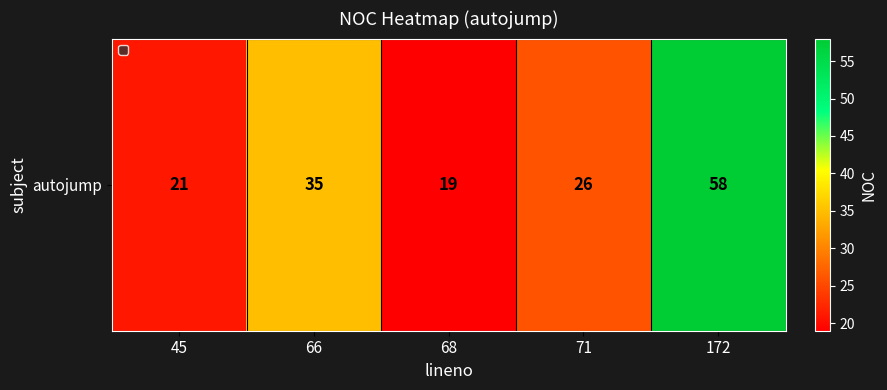

What is the average value?

32